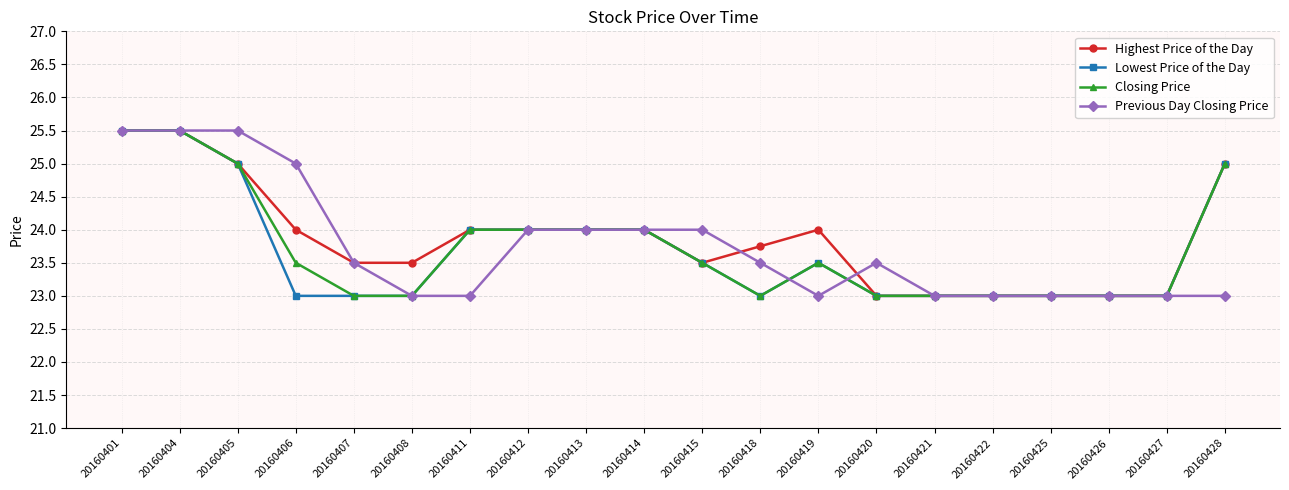

The value of Previous Day Closing Price at 20160427 is 23.0. True or false?

True